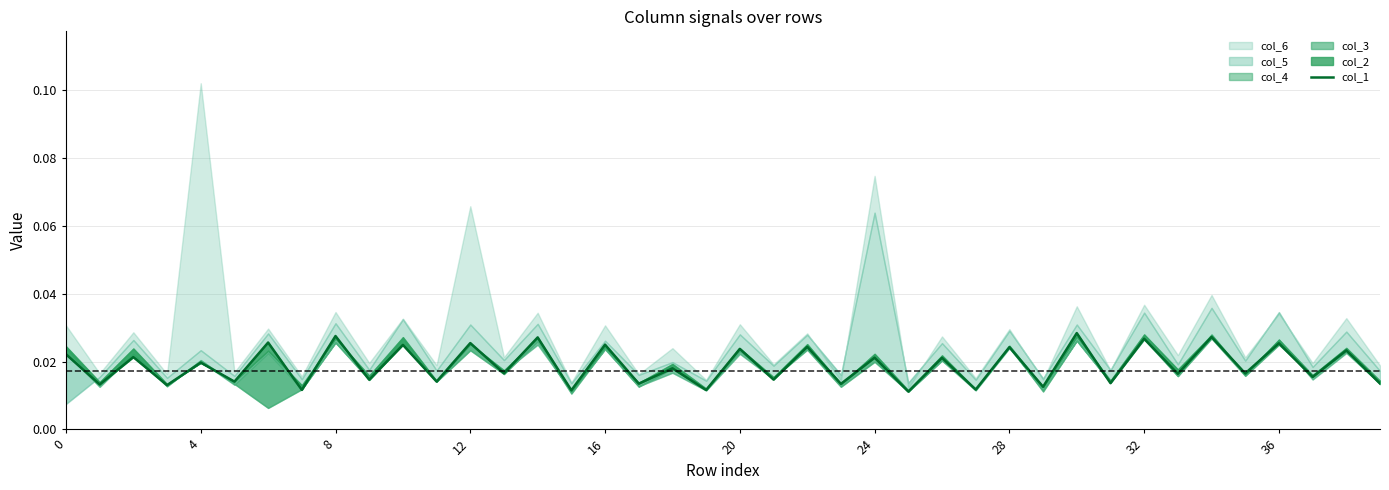

How many categories are shown in the chart?

40